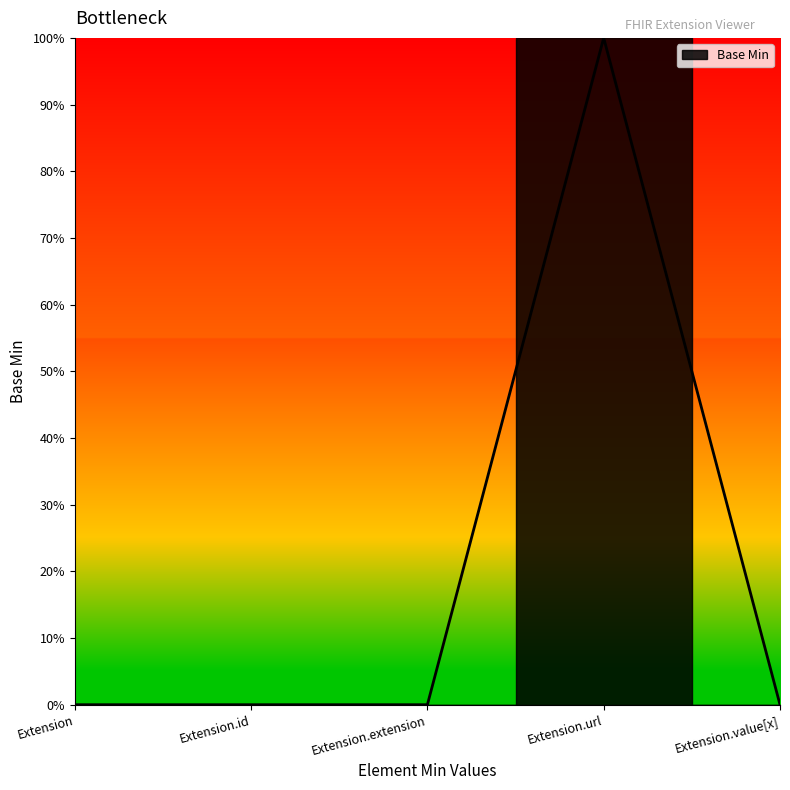

Which has a higher value, Extension or Extension.extension?

Extension